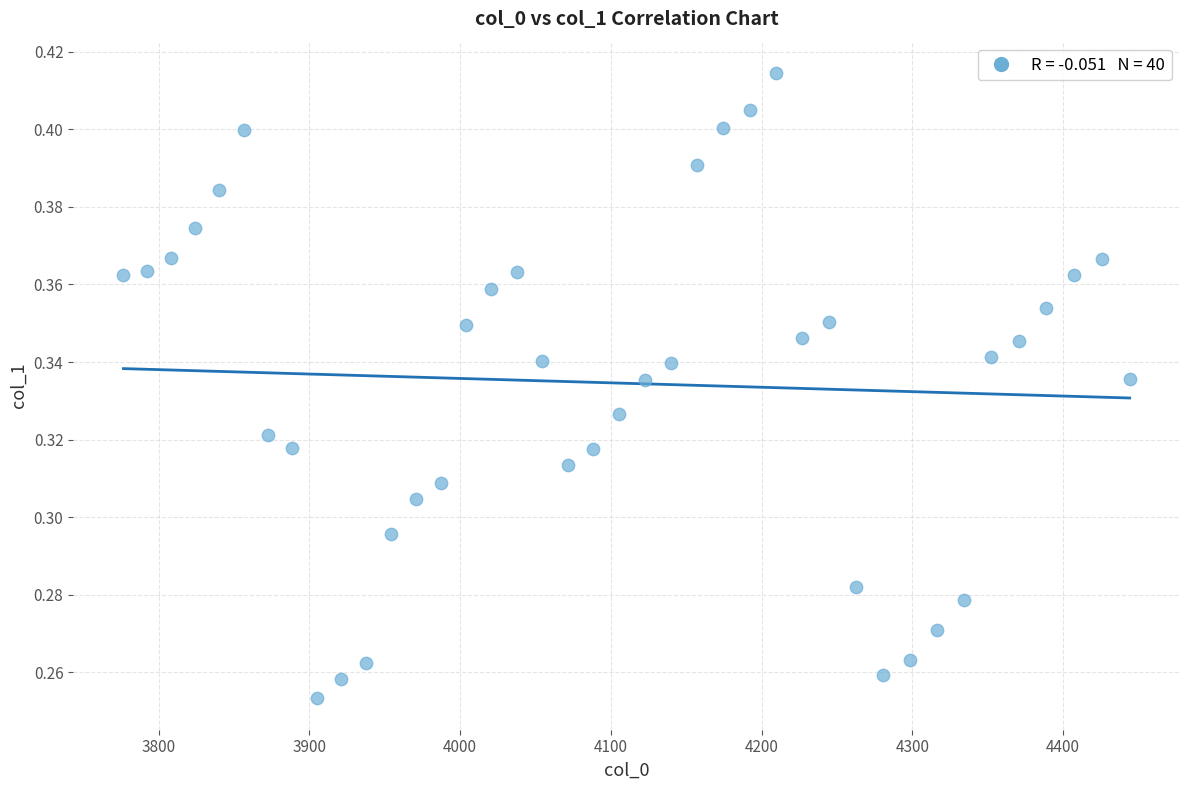

What is the range of X values (max minus min)?

667.4